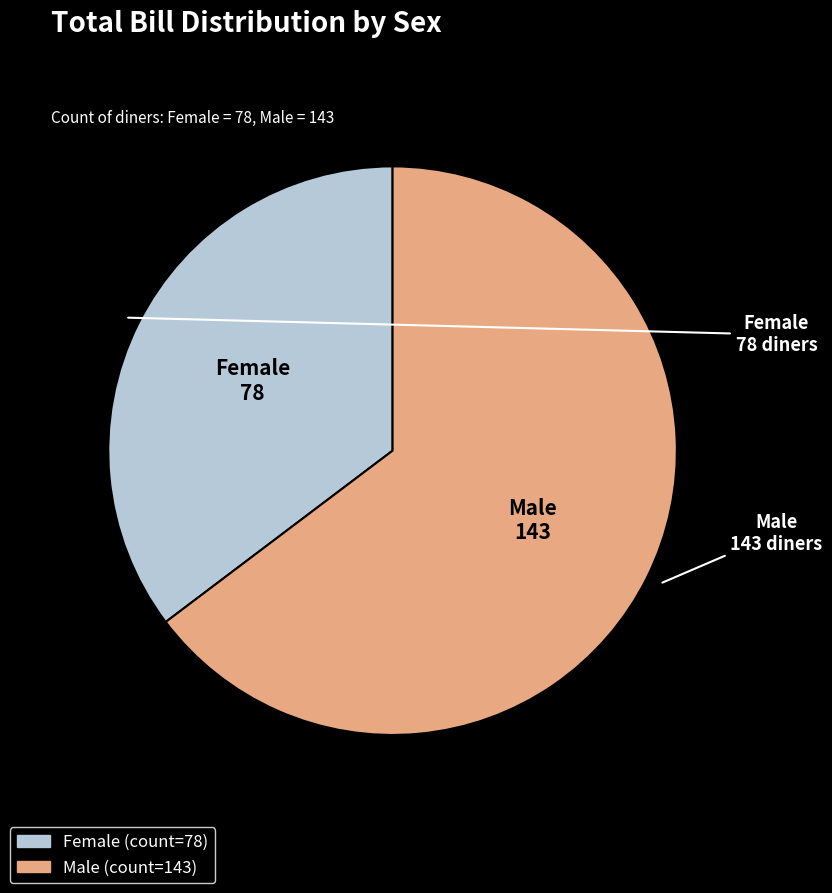

Combined, do Female and Male account for over 50%?

Yes